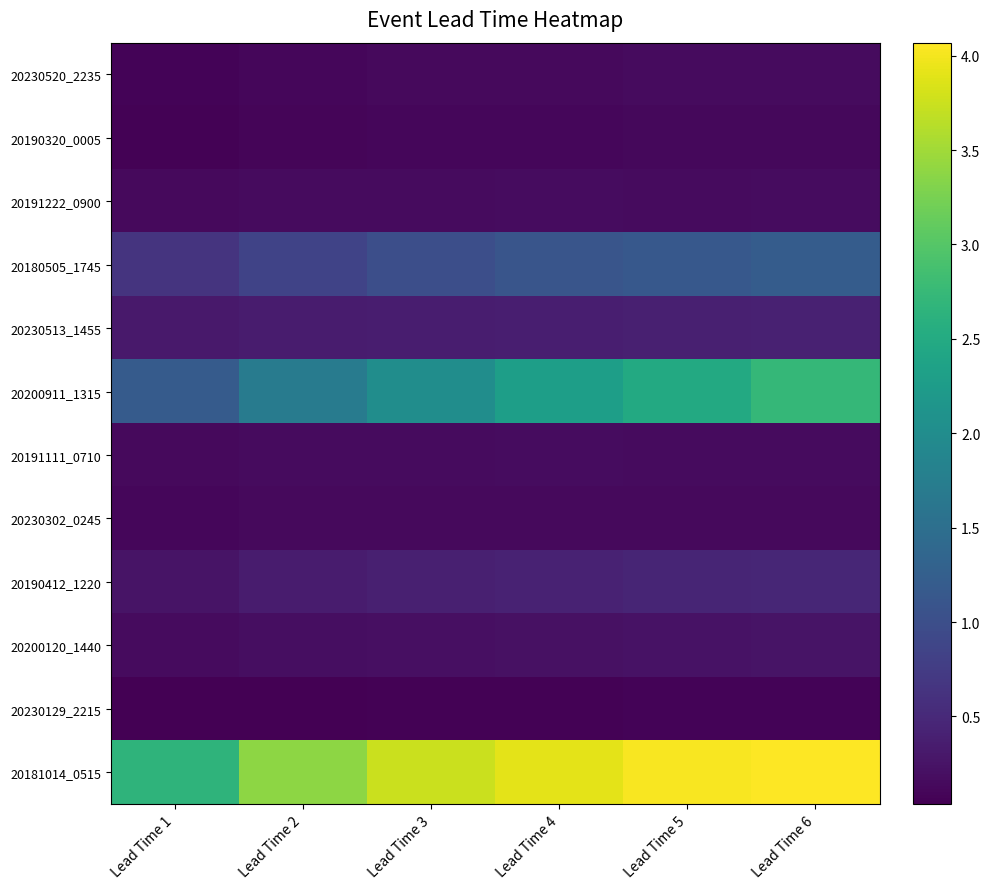

What is the total value across all series at Lead Time 3?

8.5